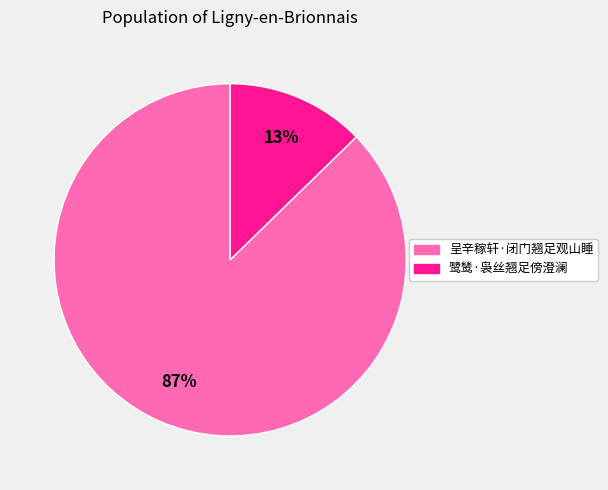

To the nearest percent, what percentage of the pie is 呈辛稼轩·闭门翘足观山睡?

87%